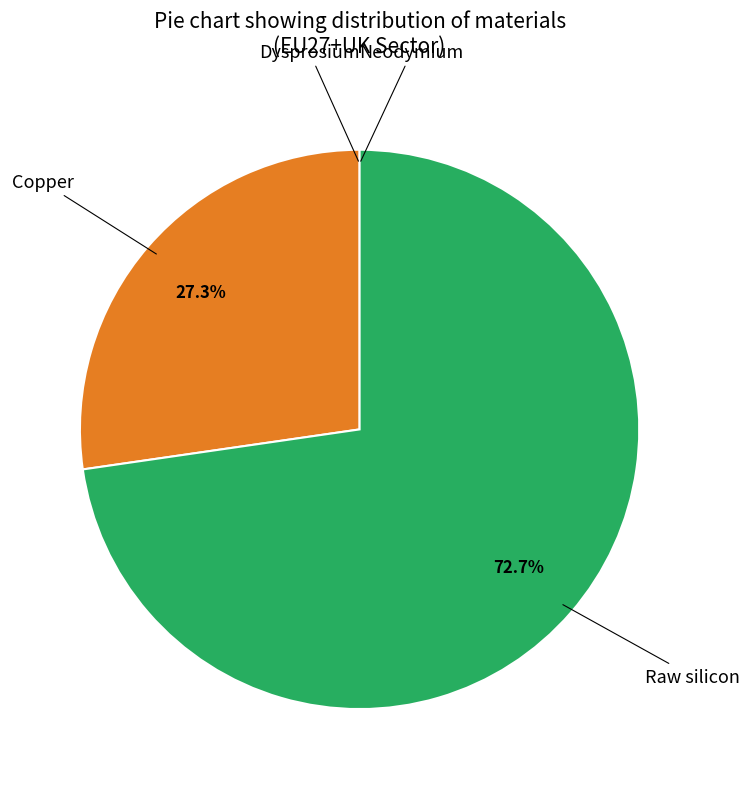

Does any single category account for the majority?

Yes